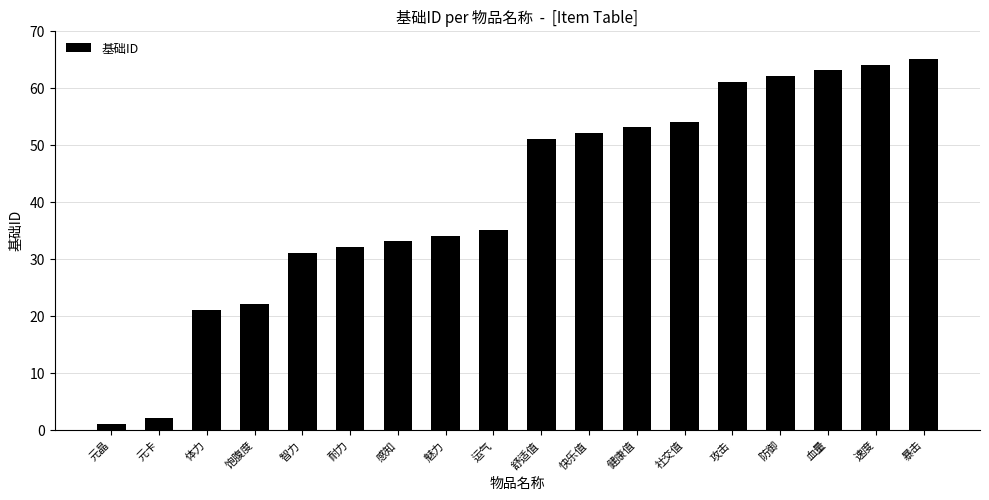

Are the bars grouped side by side (vs. stacked)?

No